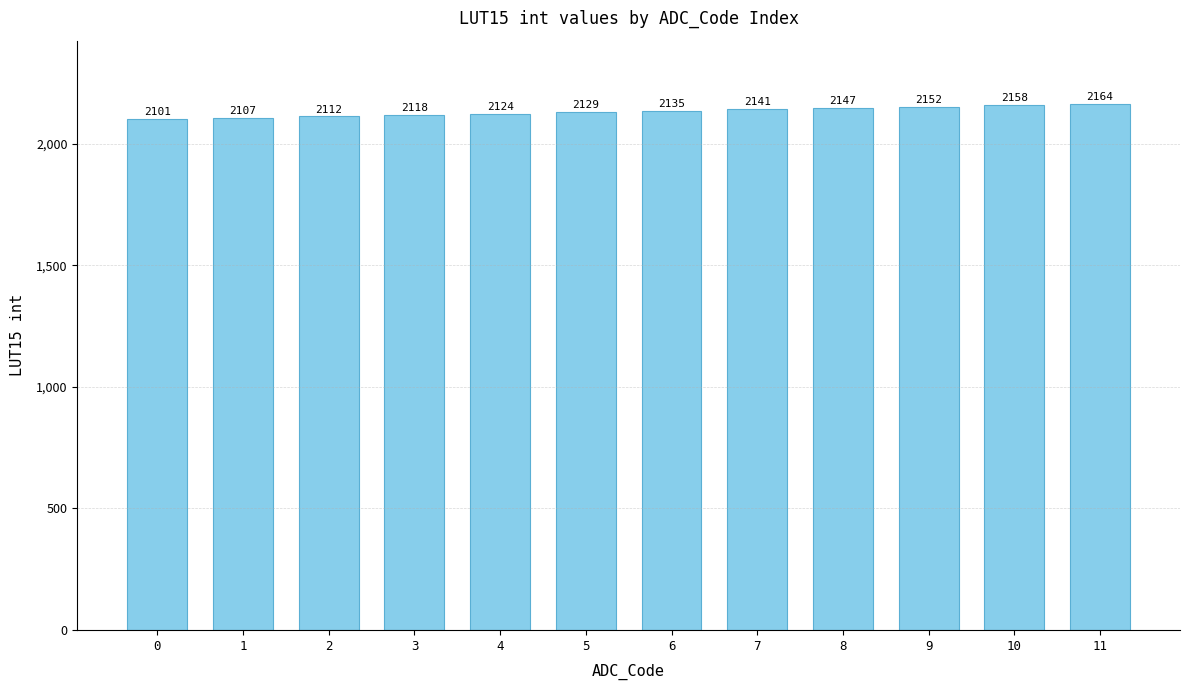

Between 0 and 11, which is larger?

11